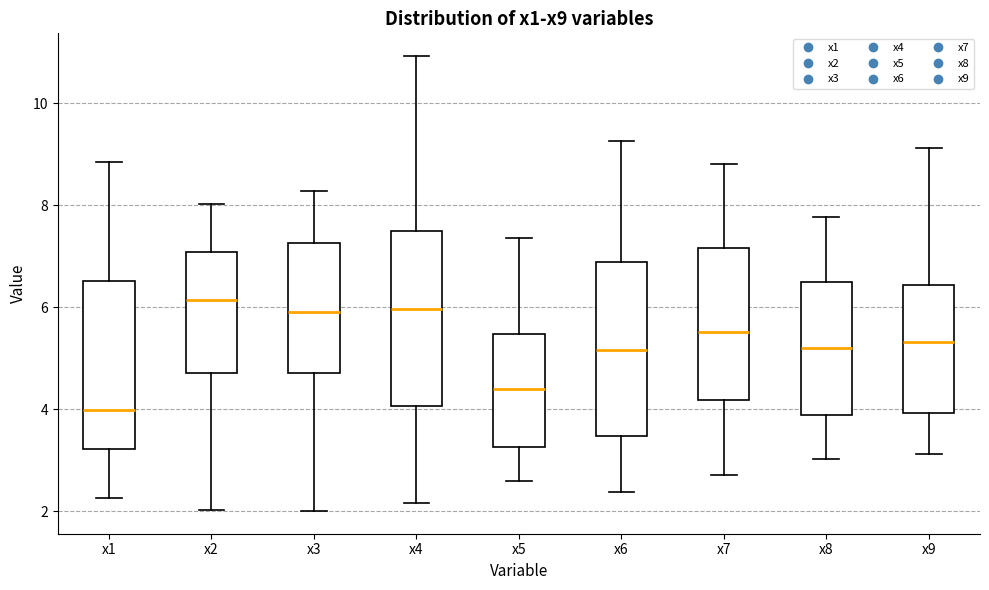

Reading left to right, read every box against the y-axis: the position of its median line, the range the box covers, and the ends of its whiskers. The values are not printed on the chart, so give them approximately, as read against the axis.

x1: median 4.0, box 3.2 to 6.6, whiskers 2.2 to 8.8
x2: median 6.2, box 4.8 to 7.0, whiskers 2.0 to 8.0
x3: median 6.0, box 4.8 to 7.2, whiskers 2.0 to 8.2
x4: median 6.0, box 4.0 to 7.6, whiskers 2.2 to 11.0
x5: median 4.4, box 3.2 to 5.4, whiskers 2.6 to 7.4
x6: median 5.2, box 3.4 to 6.8, whiskers 2.4 to 9.2
x7: median 5.6, box 4.2 to 7.2, whiskers 2.8 to 8.8
x8: median 5.2, box 3.8 to 6.6, whiskers 3.0 to 7.8
x9: median 5.4, box 4.0 to 6.4, whiskers 3.2 to 9.2